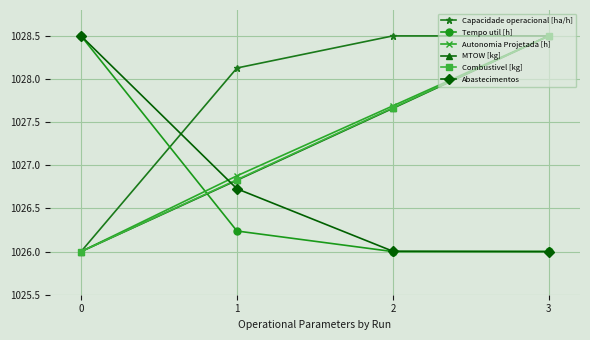

Is the value of Combustivel [kg] at 0 greater than the value of MTOW [kg] at 3?

No